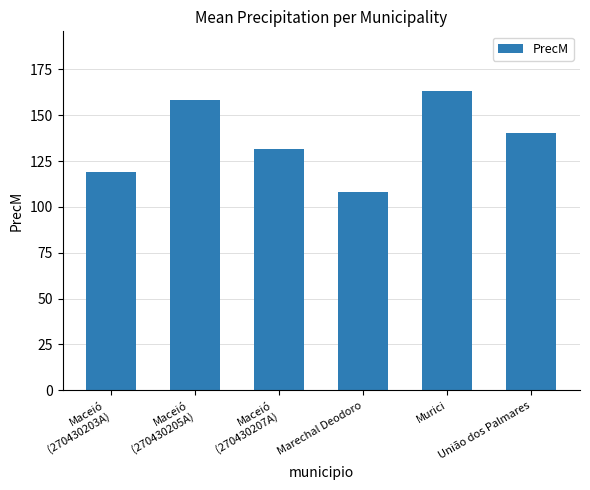

Reading left to right, what are all the values shown in this chart?

Maceió
(270430203A)=119.3	Maceió
(270430205A)=158.4	Maceió
(270430207A)=131.7	Marechal Deodoro=108.1	Murici=163.2	União dos Palmares=140.2